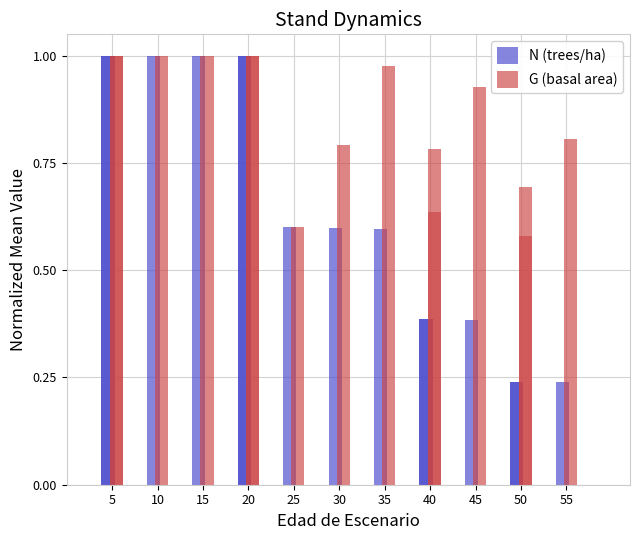

Rank the series by their average value, from highest to lowest.

G (basal area), N (trees/ha)